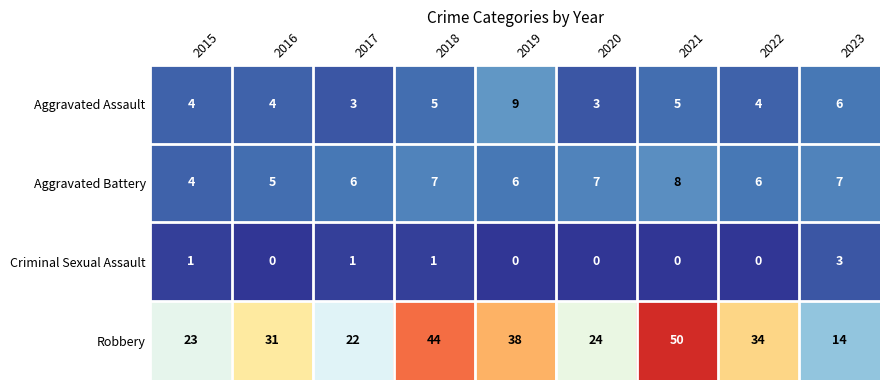

What is the difference between the maximum and second lowest values in the Aggravated Assault series?

6